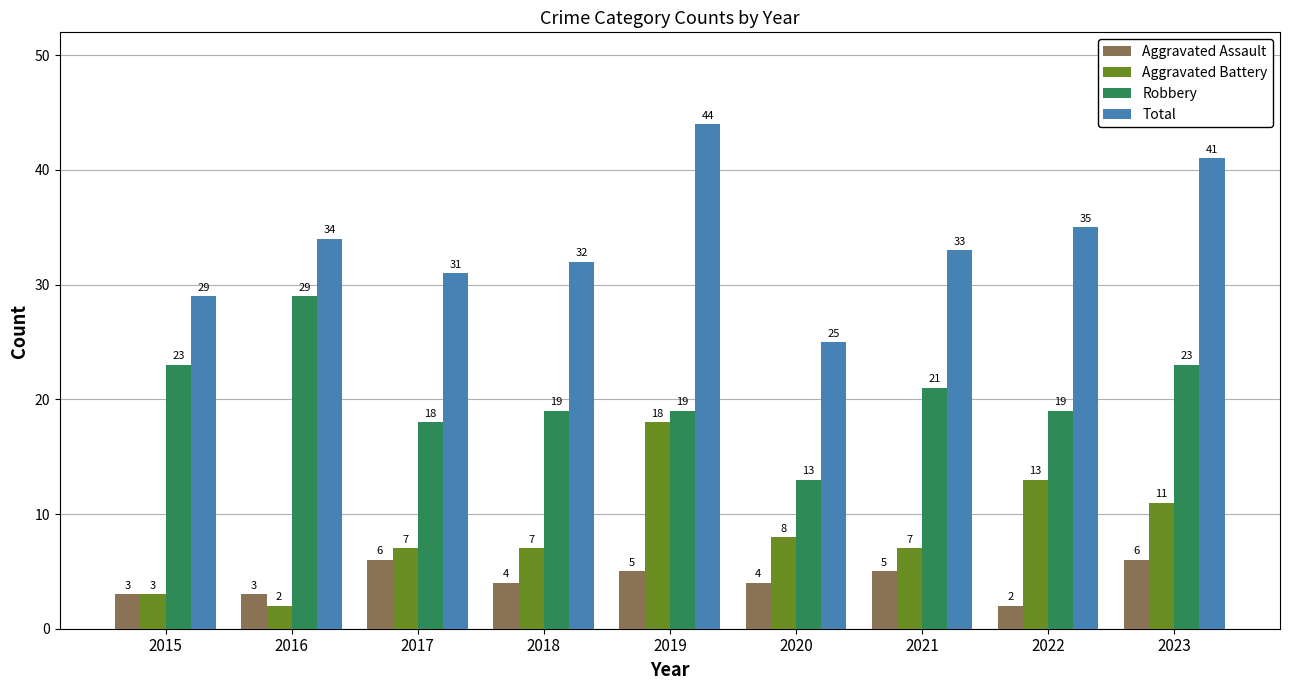

List the series in order of their peak value, lowest first.

Aggravated Assault, Aggravated Battery, Robbery, Total